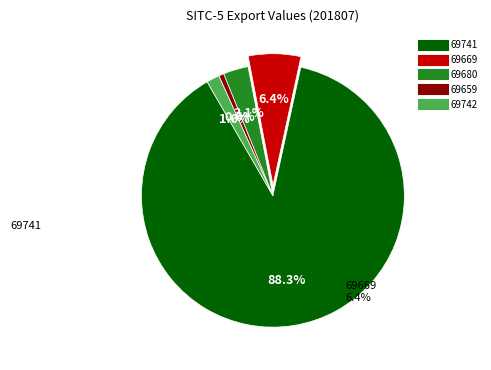

Rank the categories by value from lowest to highest.

69659, 69742, 69680, 69669, 69741